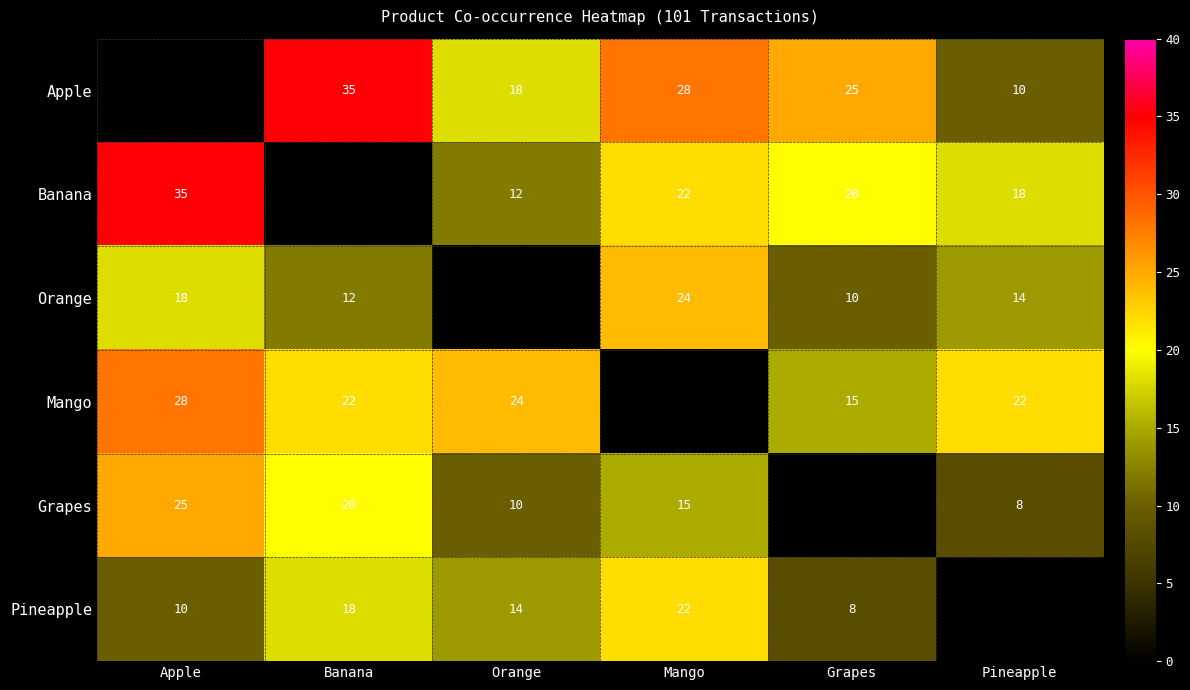

The value of Apple at Orange is 24. True or false?

False